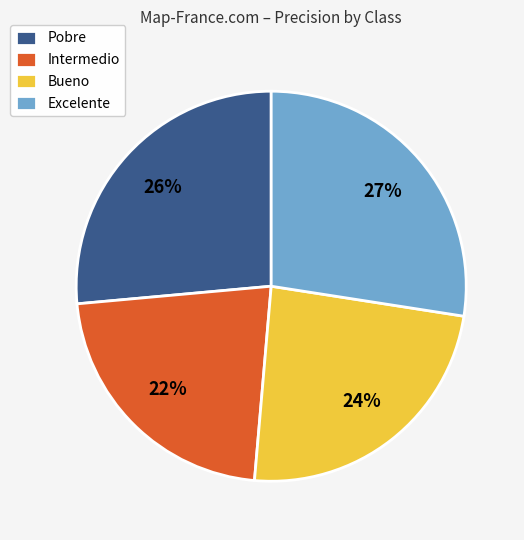

Which slice is the smallest?

Intermedio